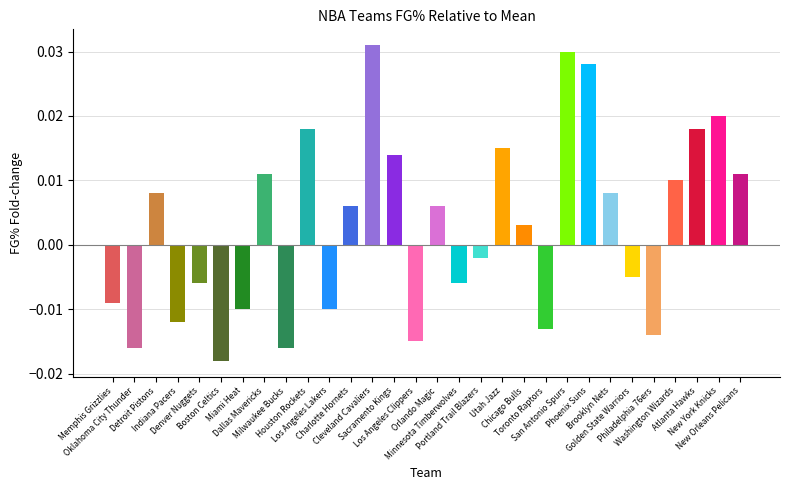

Rank the categories by value from highest to lowest.

Cleveland Cavaliers, San Antonio Spurs, Phoenix Suns, New York Knicks, Houston Rockets, Atlanta Hawks, Utah Jazz, Sacramento Kings, Dallas Mavericks, New Orleans Pelicans, Washington Wizards, Detroit Pistons, Brooklyn Nets, Charlotte Hornets, Orlando Magic, Chicago Bulls, Portland Trail Blazers, Golden State Warriors, Denver Nuggets, Minnesota Timberwolves, Memphis Grizzlies, Miami Heat, Los Angeles Lakers, Indiana Pacers, Toronto Raptors, Philadelphia 76ers, Los Angeles Clippers, Oklahoma City Thunder, Milwaukee Bucks, Boston Celtics